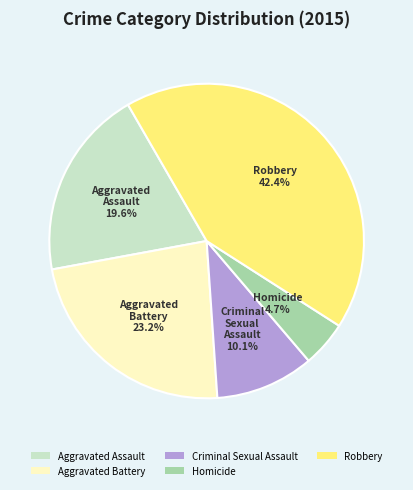

Does Aggravated Battery represent more than half of the total?

No